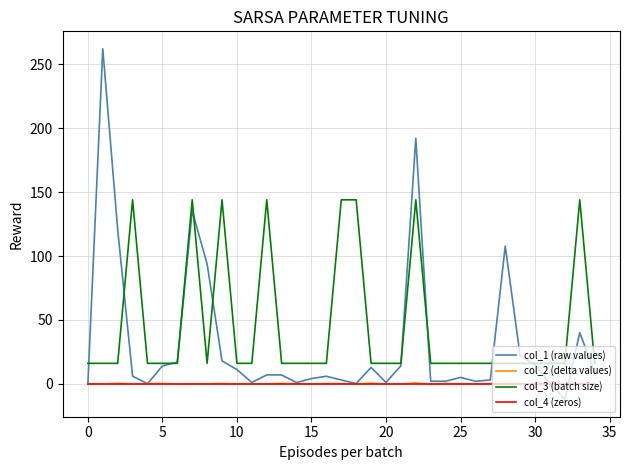

Which series has the largest total across all categories?

col_3 (batch size)